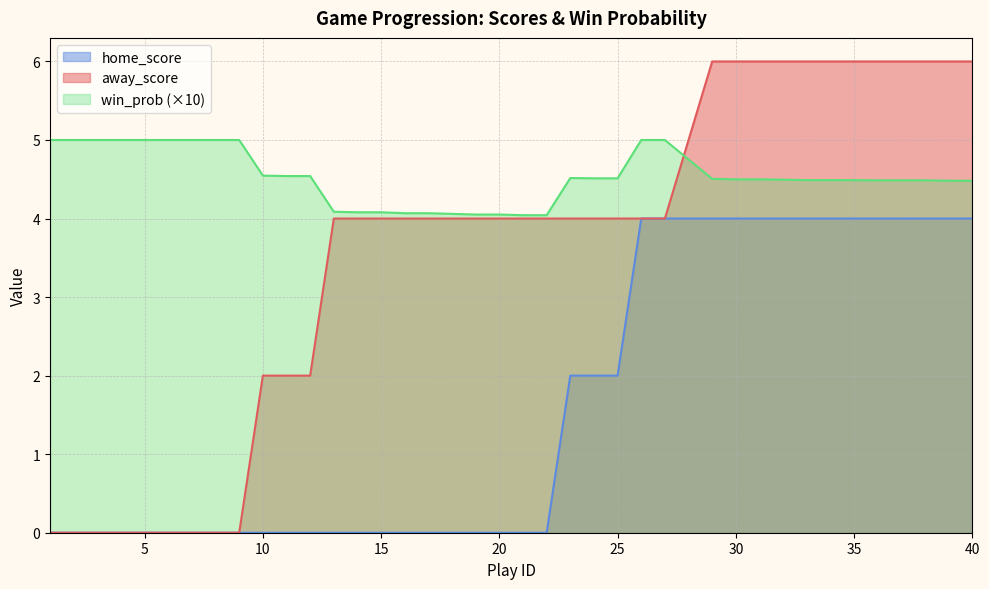

What is the difference between the maximum and minimum values in the win_prob series?

1.0